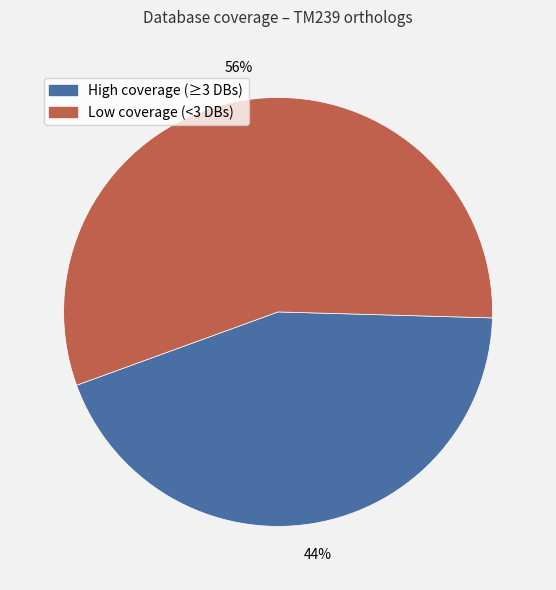

To the nearest percent, what is the average slice percentage?

50%